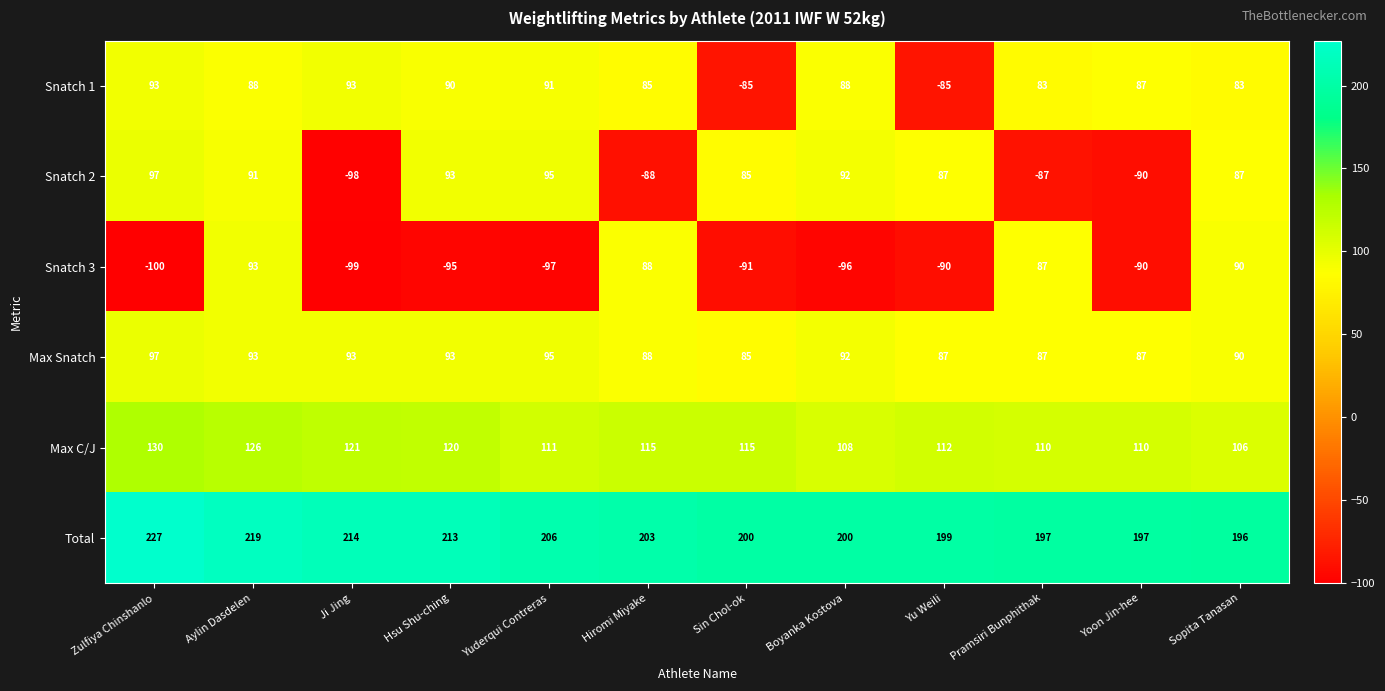

What is the average value of the Max Snatch series?

91